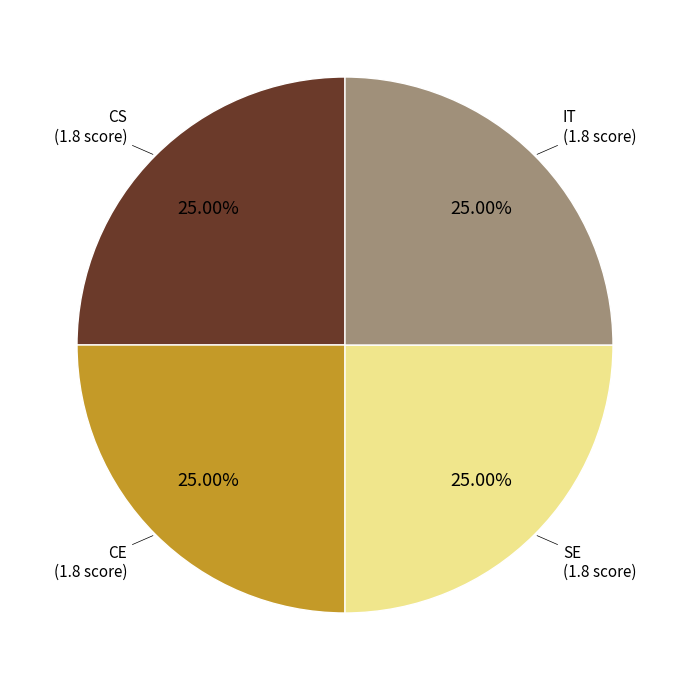

Is there any slice that represents more than half of the pie?

No